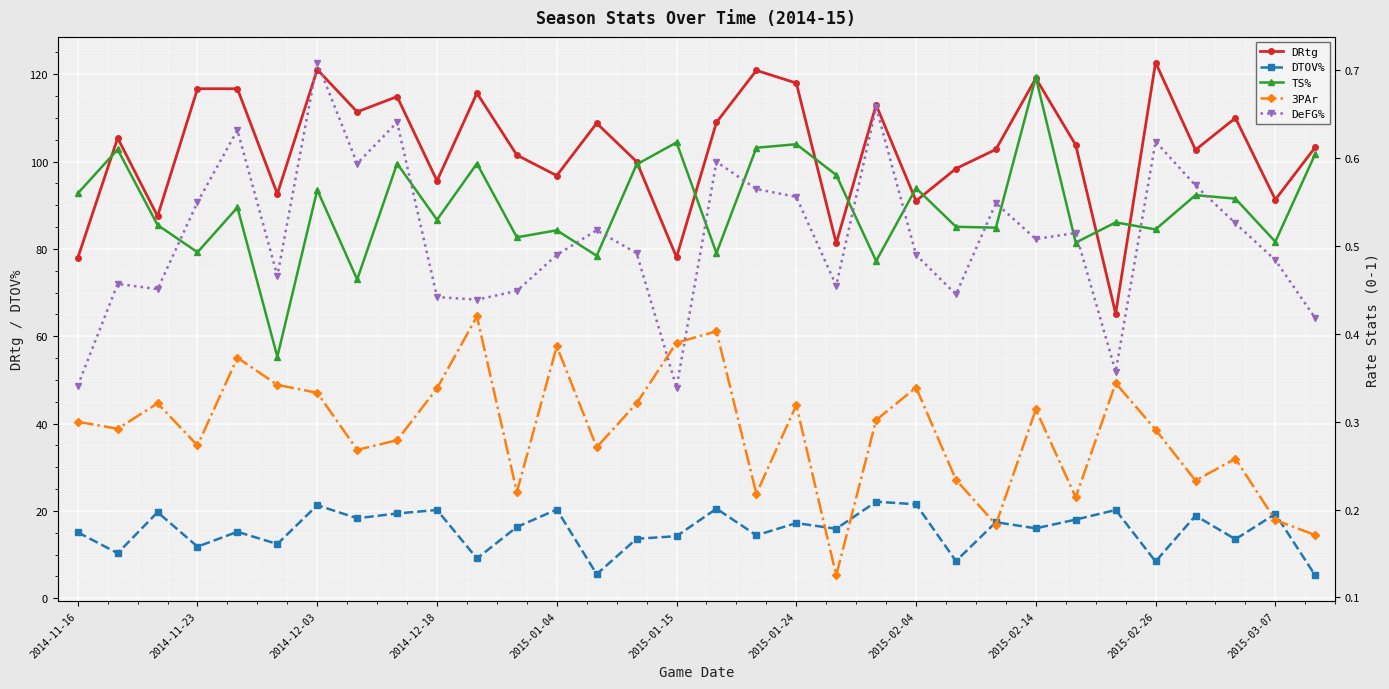

What is the lowest value of the DTOV% series?

5.2